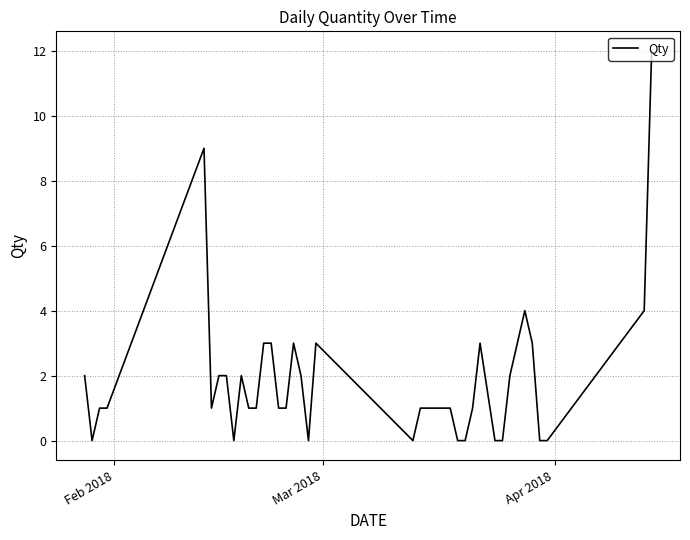

What is the difference between the maximum and minimum values?

12